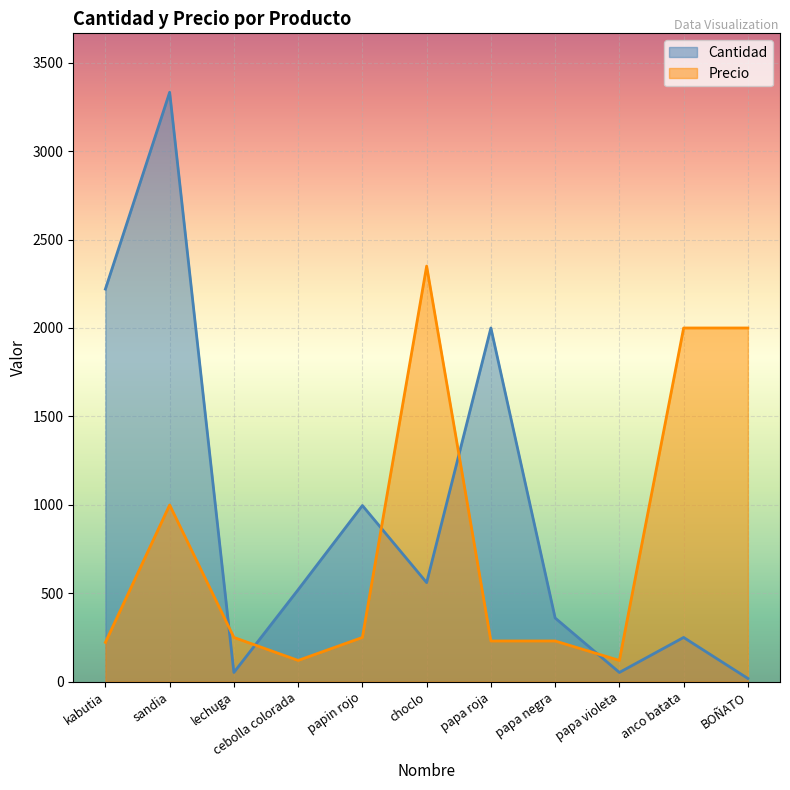

What are all the series names shown in the legend?

Cantidad, Precio